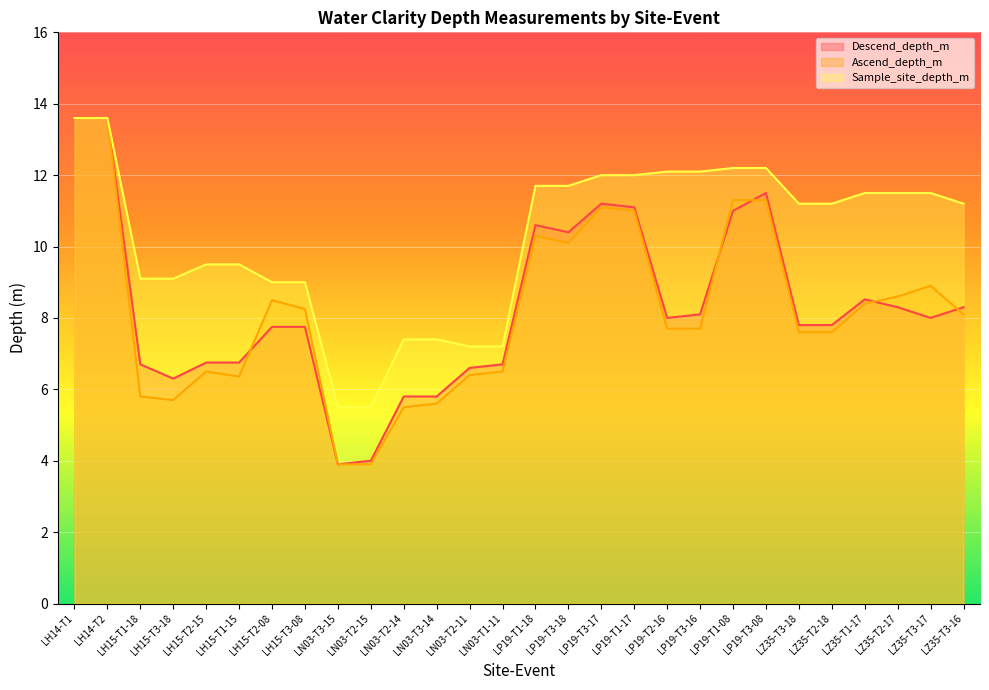

What is the total value across all series at LZ35-T3-16?

27.6